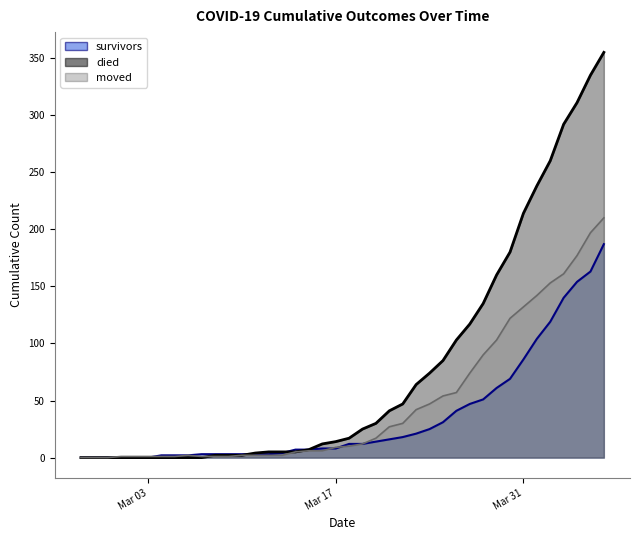

What is the value of the died point at the 24th from the left?

41